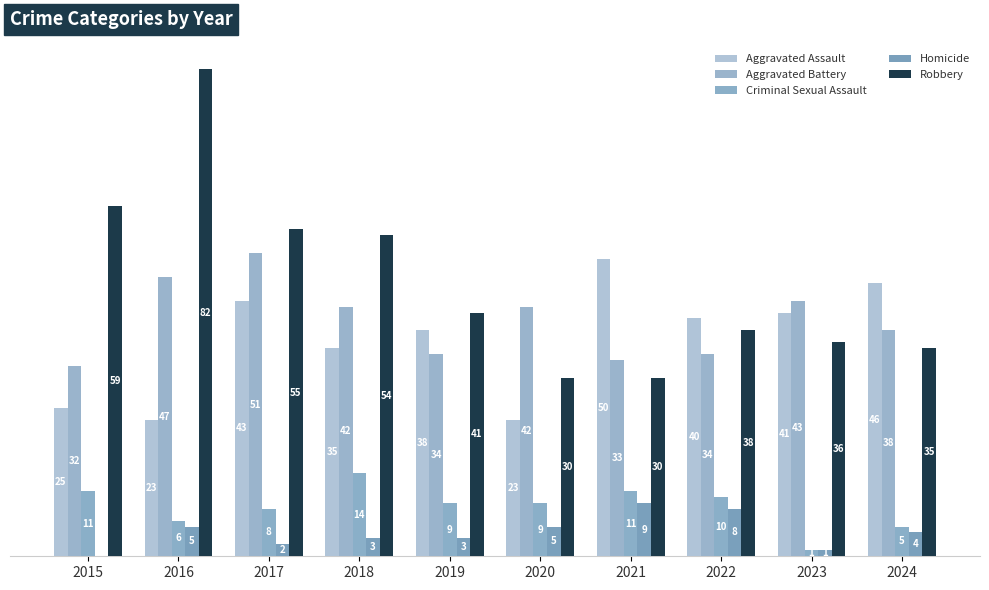

Rank the series by their maximum value, from highest to lowest.

Robbery, Aggravated Battery, Aggravated Assault, Criminal Sexual Assault, Homicide